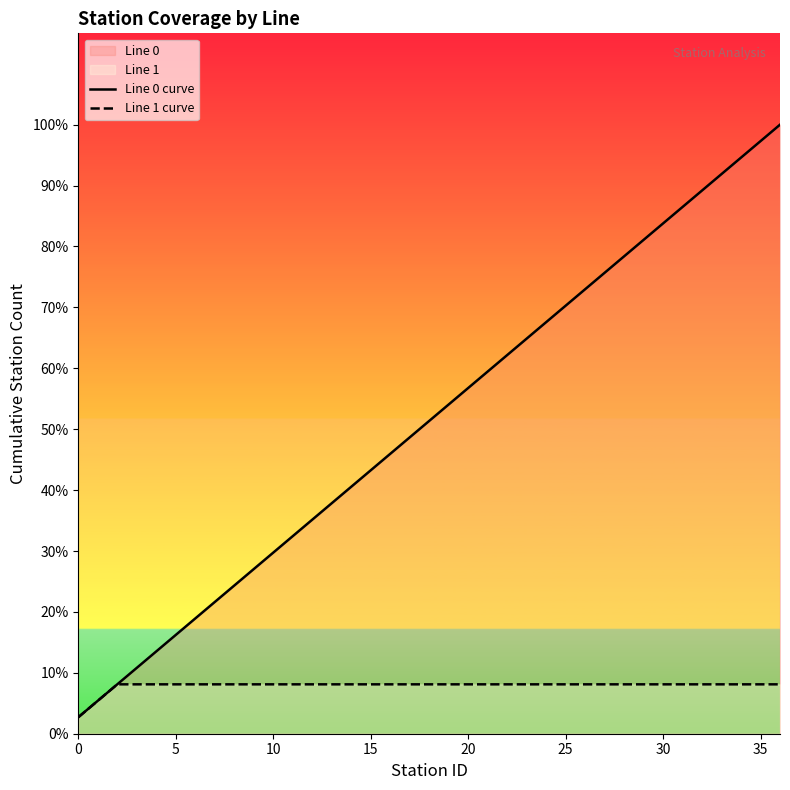

At which category does the chart reach its peak across all series?

36